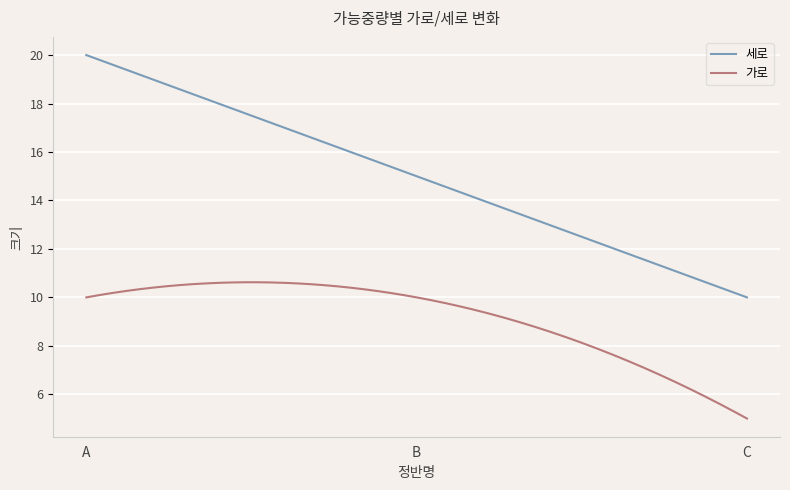

What is the smallest value displayed?

5.0